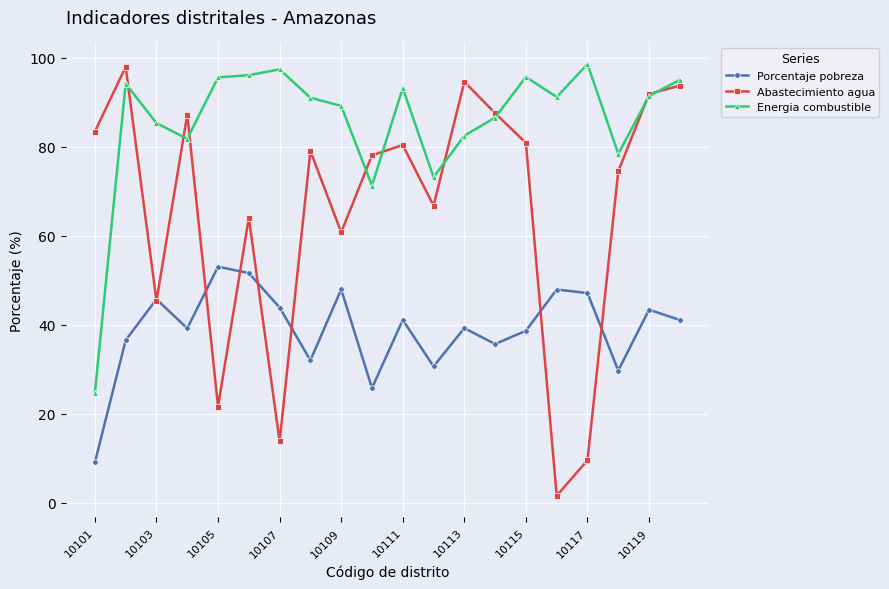

Which series has the largest total across all categories?

Energia combustible